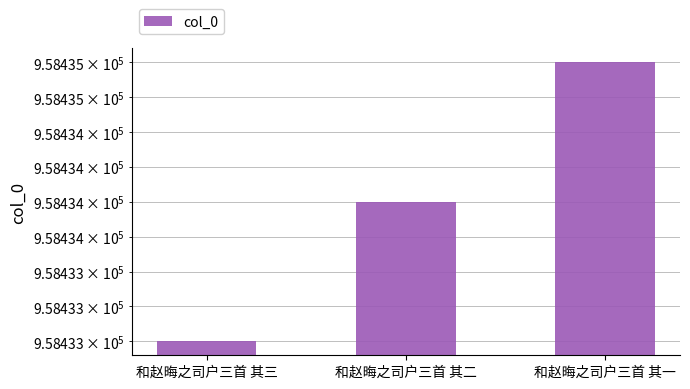

Where does the data first go above 958434?

和赵晦之司户三首 其一